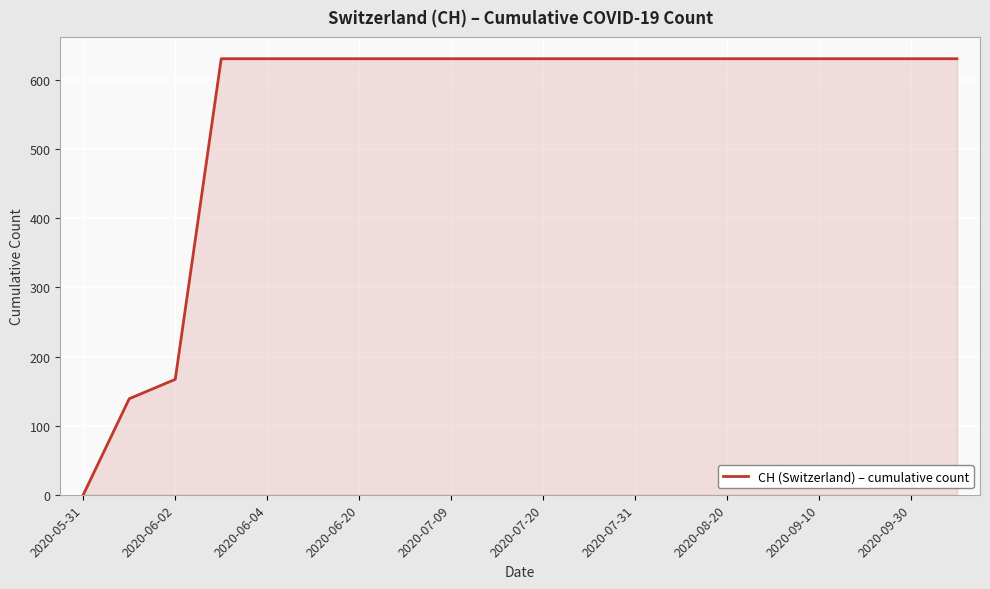

What is the maximum value shown in the chart?

631